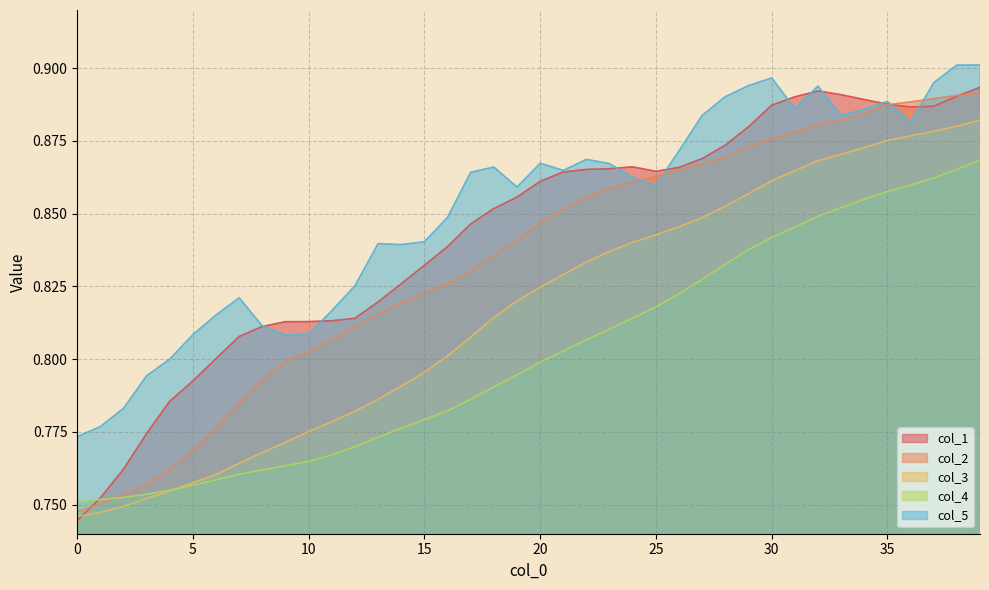

True or false: col_3 and col_5 intersect in this chart.

False